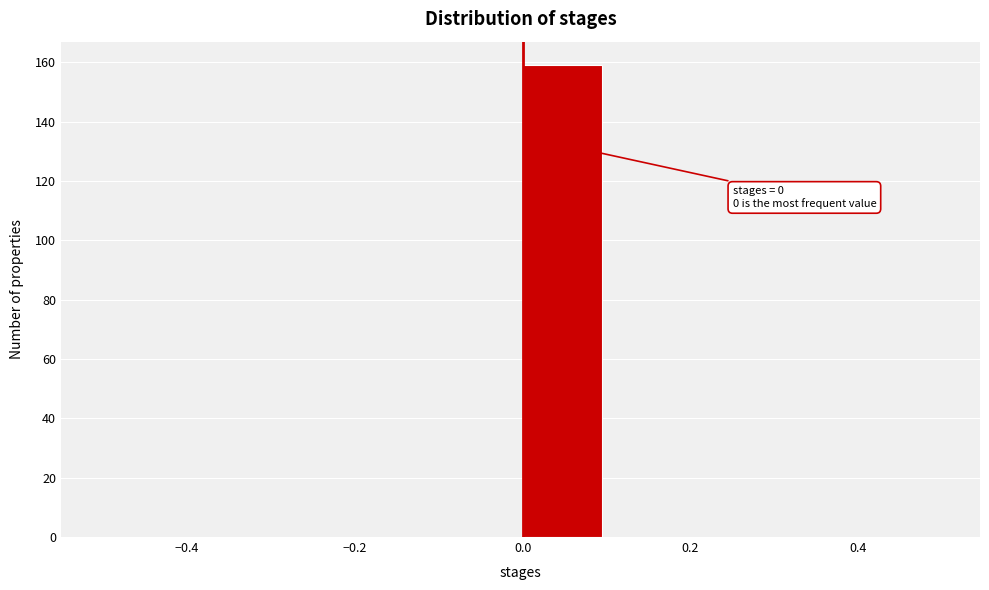

Over which range of the x-axis is the bar tallest?

0.0 to 0.1